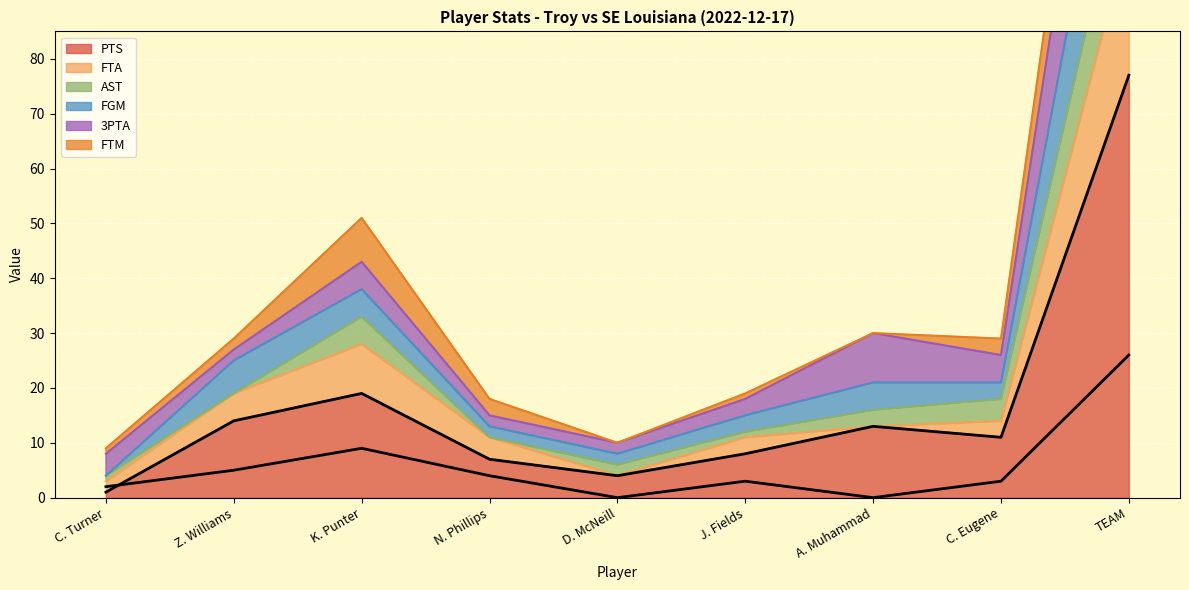

Read the FTA value at C. Eugene.

3